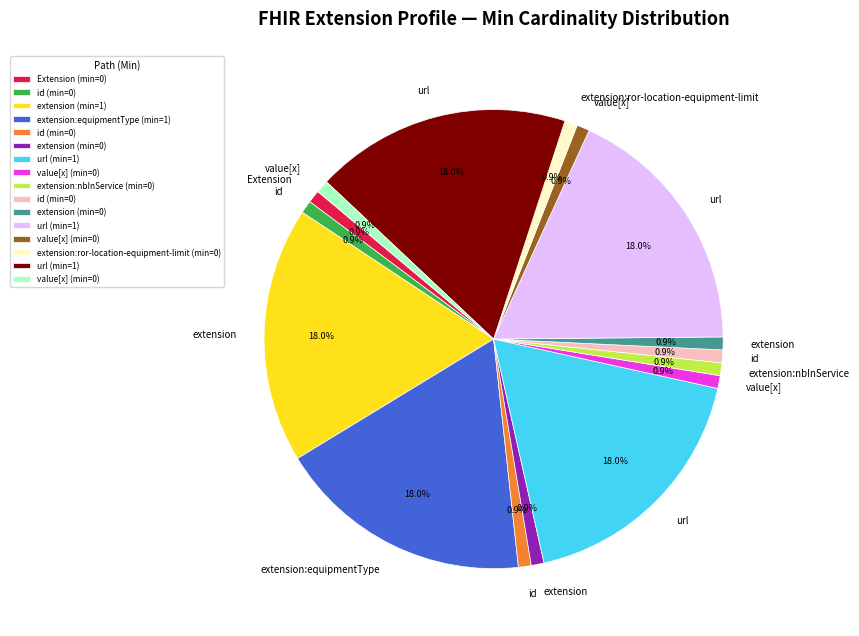

Count the number of slices in the pie.

16